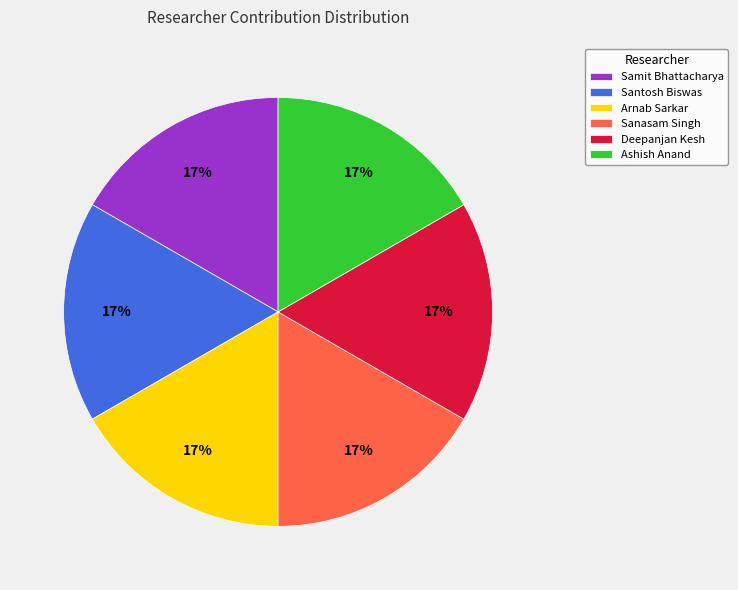

To the nearest percent, what is the combined percentage of Ashish Anand and Samit Bhattacharya?

33%